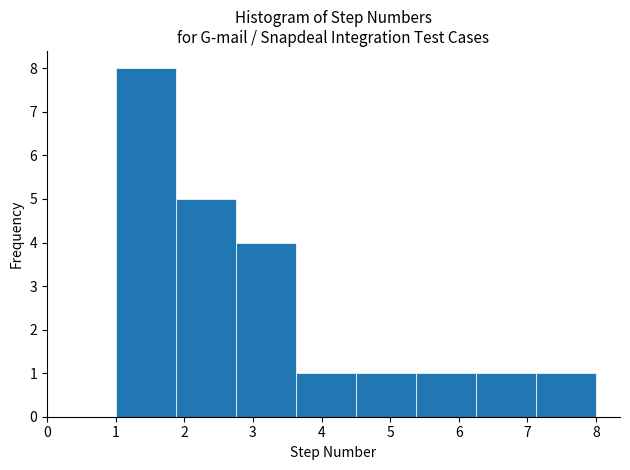

Reading left to right, transcribe this chart: for each bar, give the range it covers on the x-axis and its height. Neither the bar edges nor the heights are printed on the chart, so give them approximately, as read against the axes.

1.0 to 1.9: 8
1.9 to 2.8: 5
2.8 to 3.6: 4
3.6 to 4.5: 1
4.5 to 5.4: 1
5.4 to 6.3: 1
6.3 to 7.1: 1
7.1 to 8.0: 1